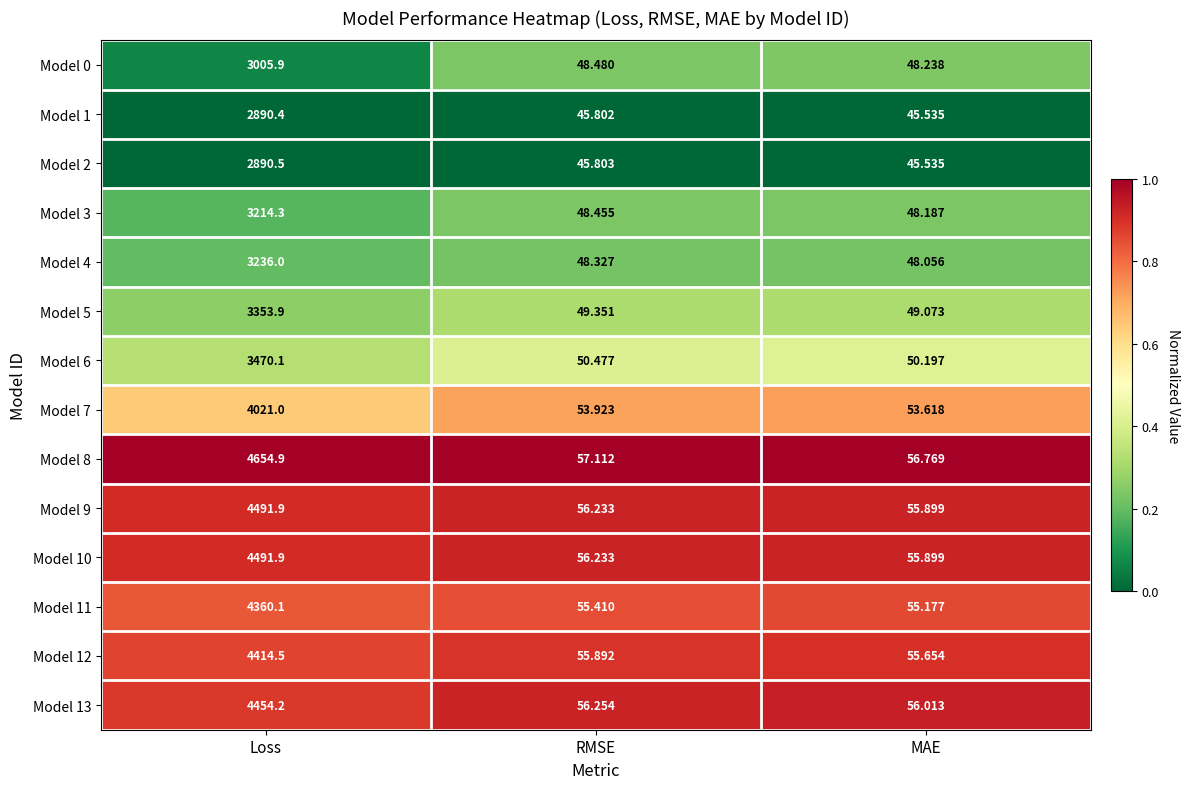

Where is Model 1 nearest to the value 1467?

RMSE